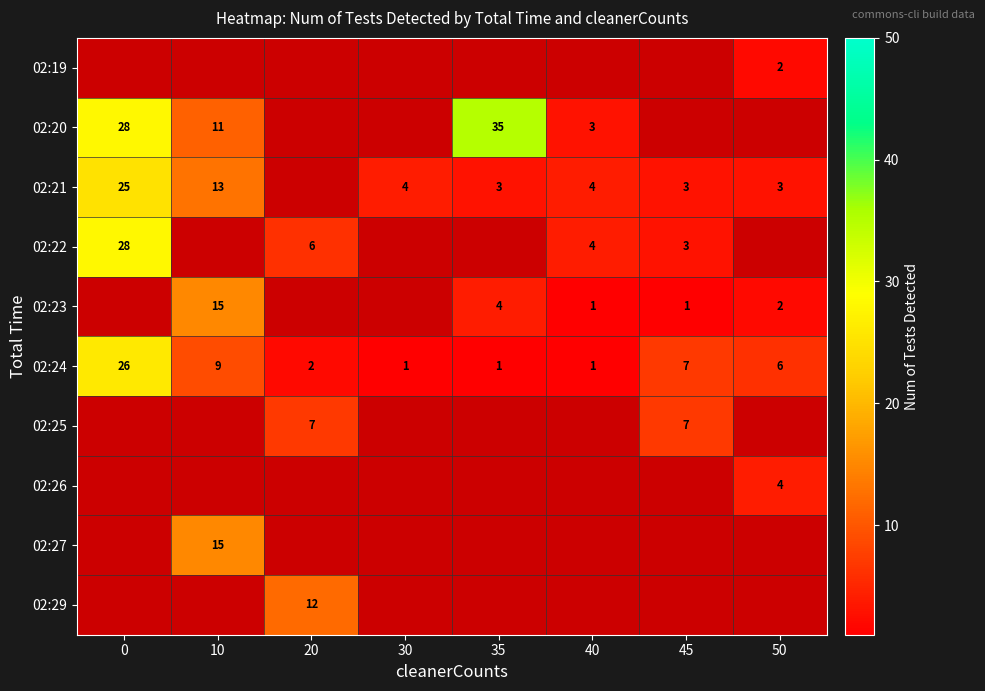

How many series are shown in this chart?

10